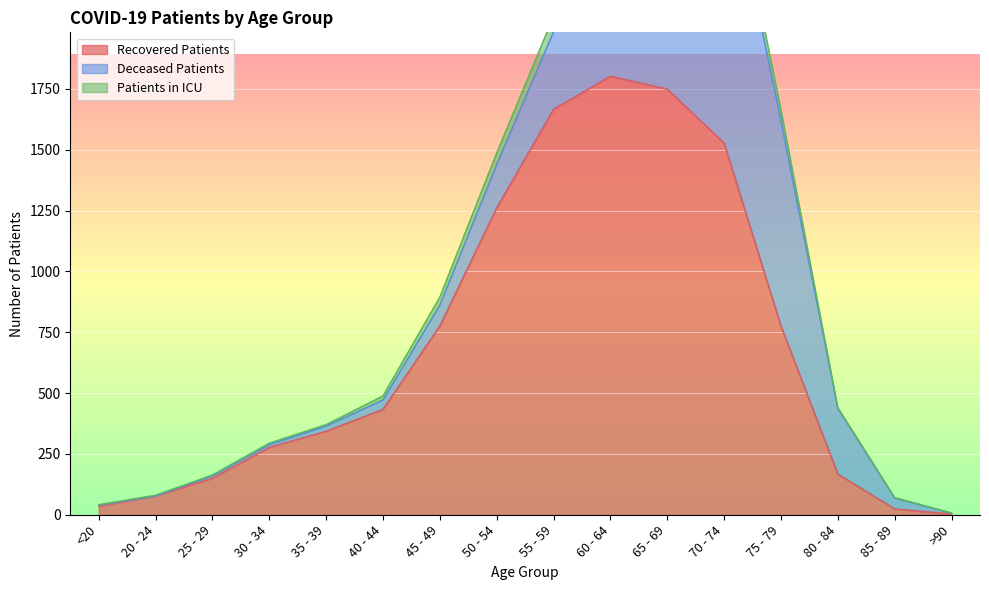

At how many categories does at least one series exceed 1647?

5